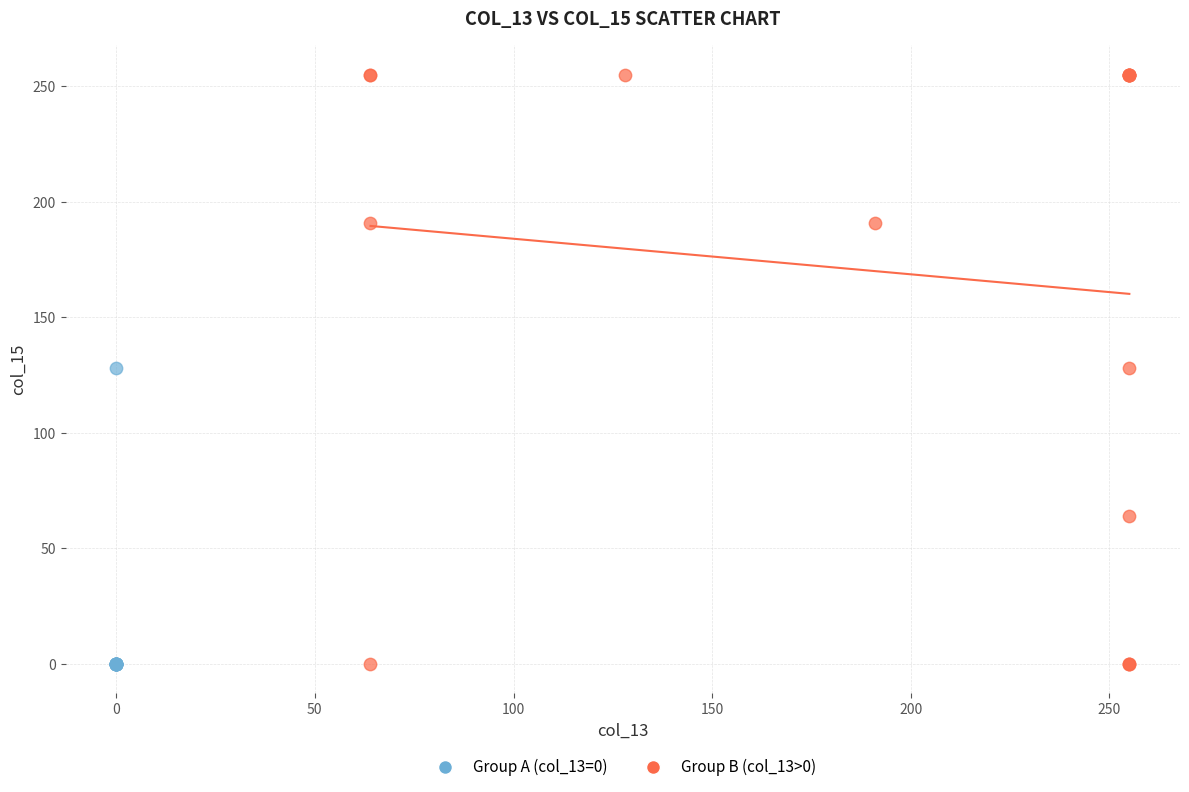

Which series reaches the maximum Y coordinate?

Group B (col_13>0)